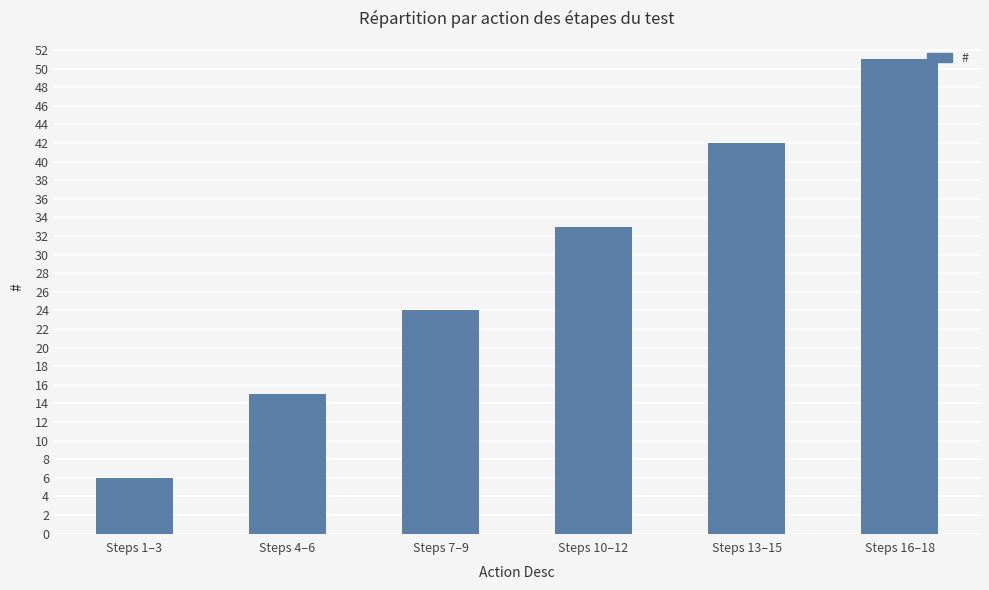

What is the sum of all values?

171